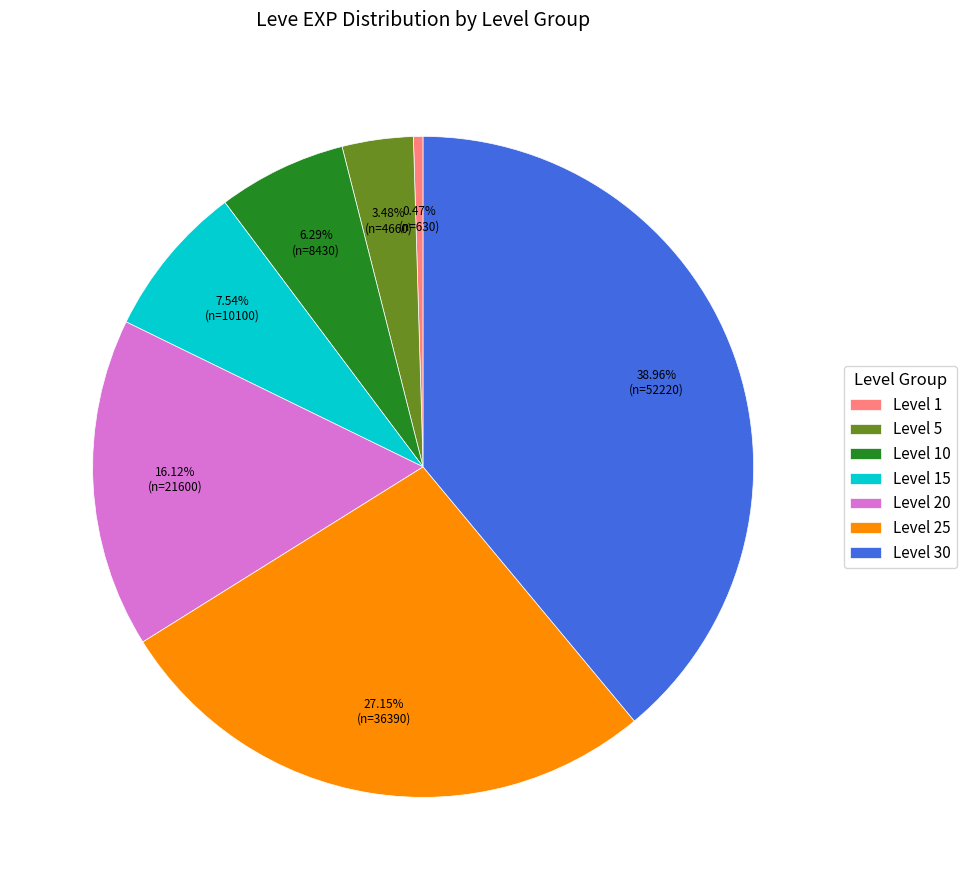

Rank the categories by value from highest to lowest.

Level 30, Level 25, Level 20, Level 15, Level 10, Level 5, Level 1